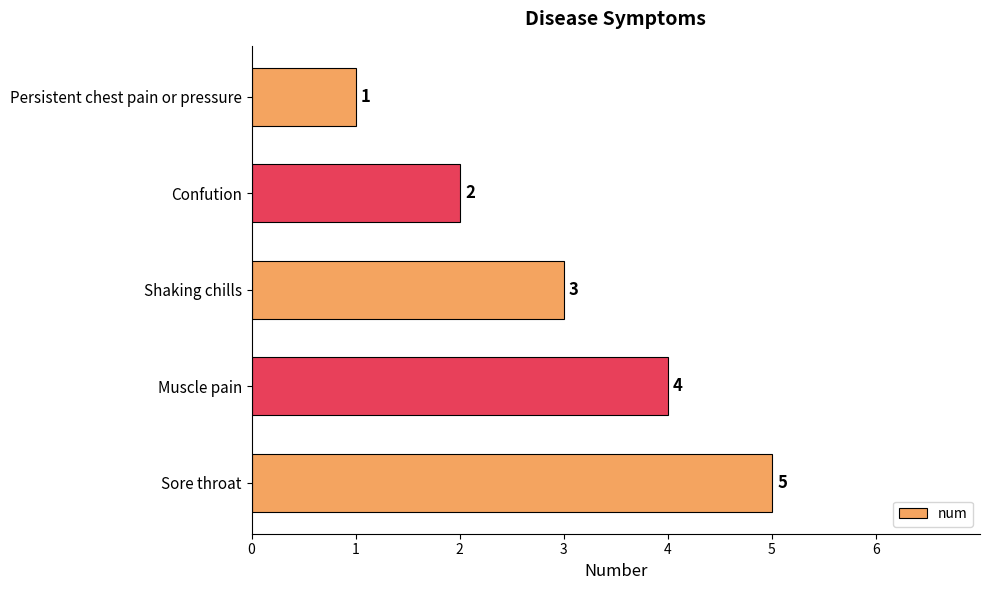

What is the change in value from Persistent chest pain or pressure to Sore throat?

+4